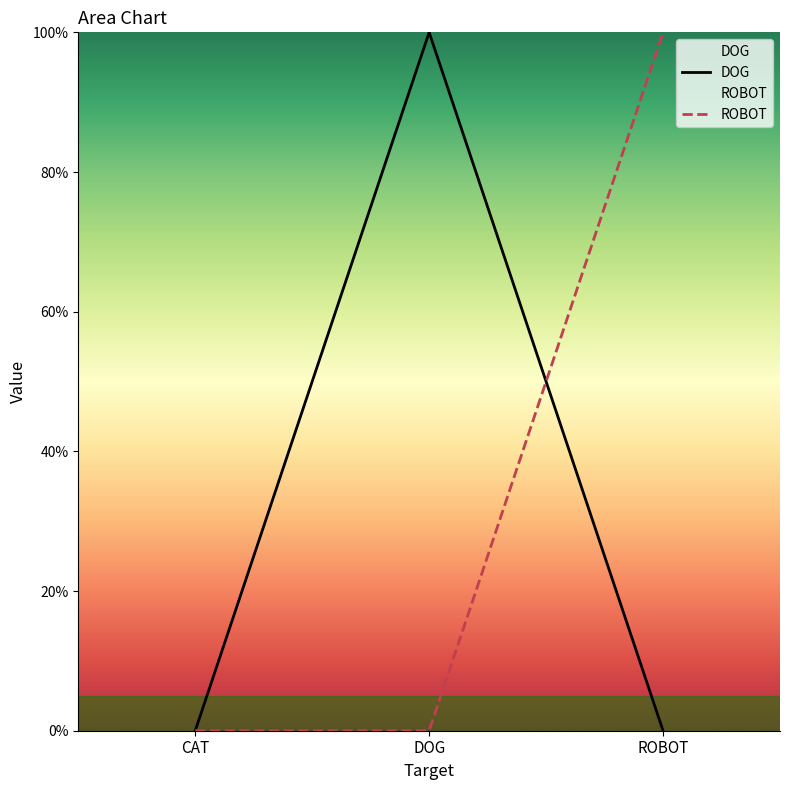

How many values in ROBOT are above zero?

1